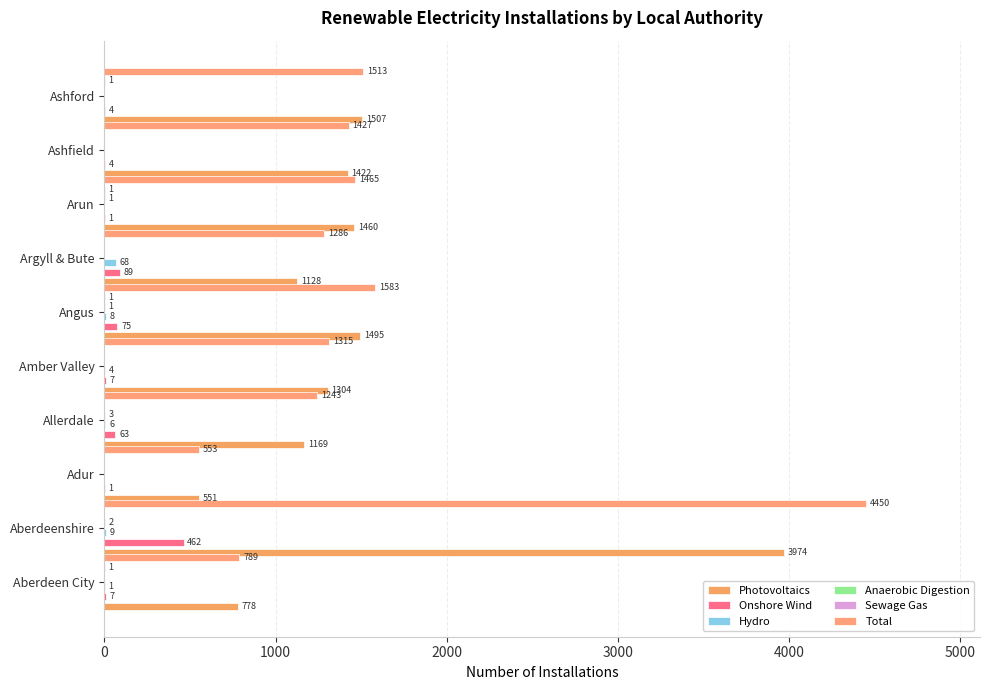

How many groups of bars are there?

10